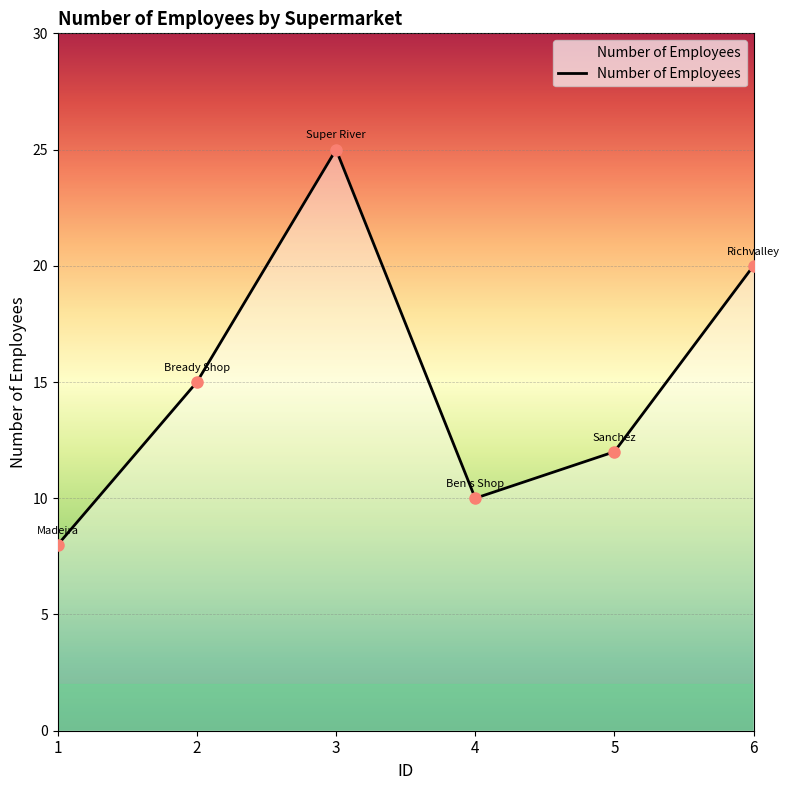

List the labels in order of value, smallest first.

1, 4, 5, 2, 6, 3